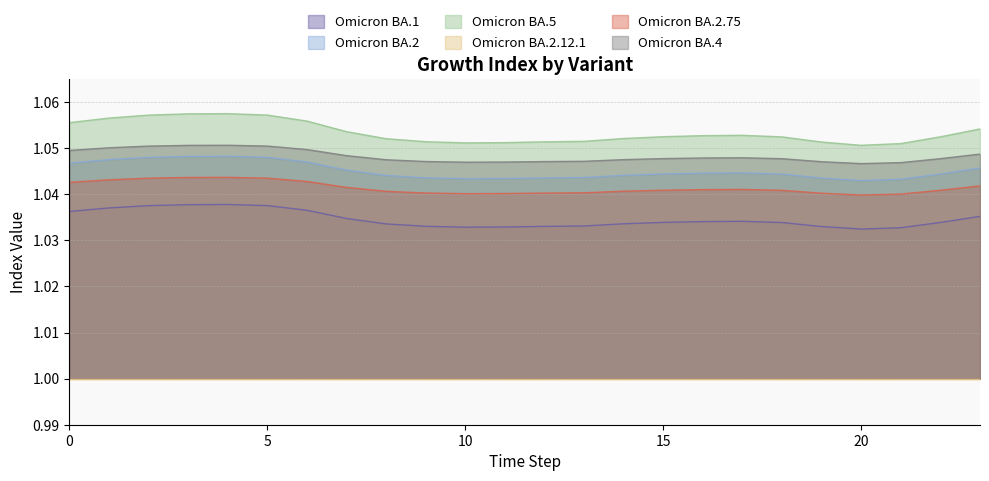

Which category has the highest value across all series?

4